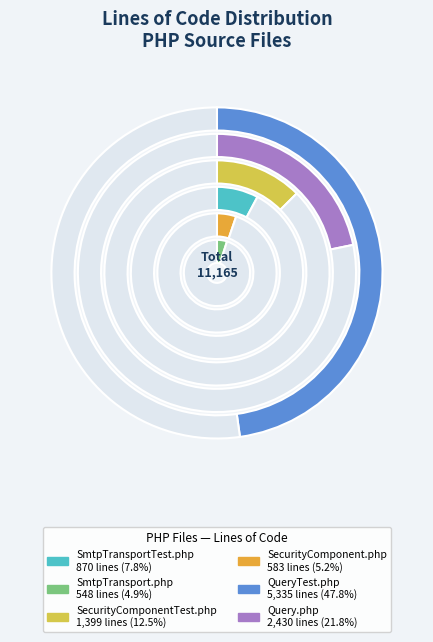

Rank the categories by value from lowest to highest.

SmtpTransport.php, SecurityComponent.php, SmtpTransportTest.php, SecurityComponentTest.php, Query.php, QueryTest.php